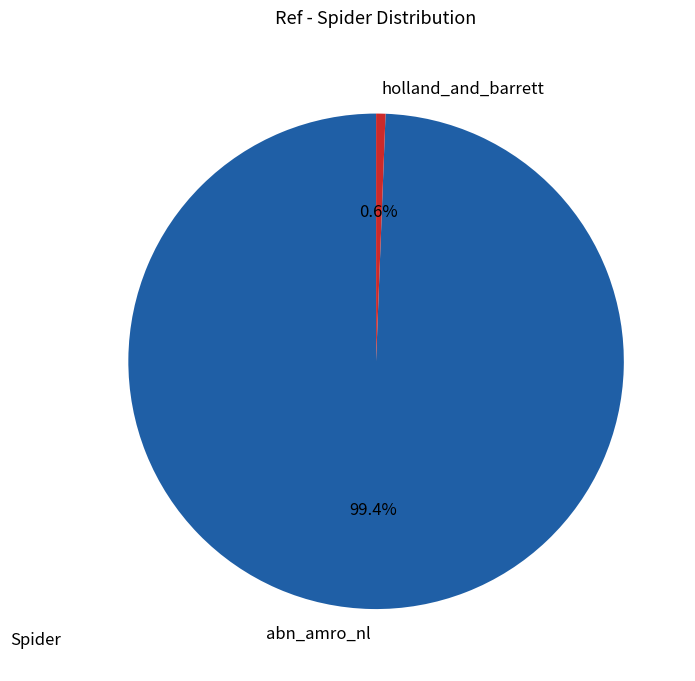

Is there a majority slice in this chart?

Yes